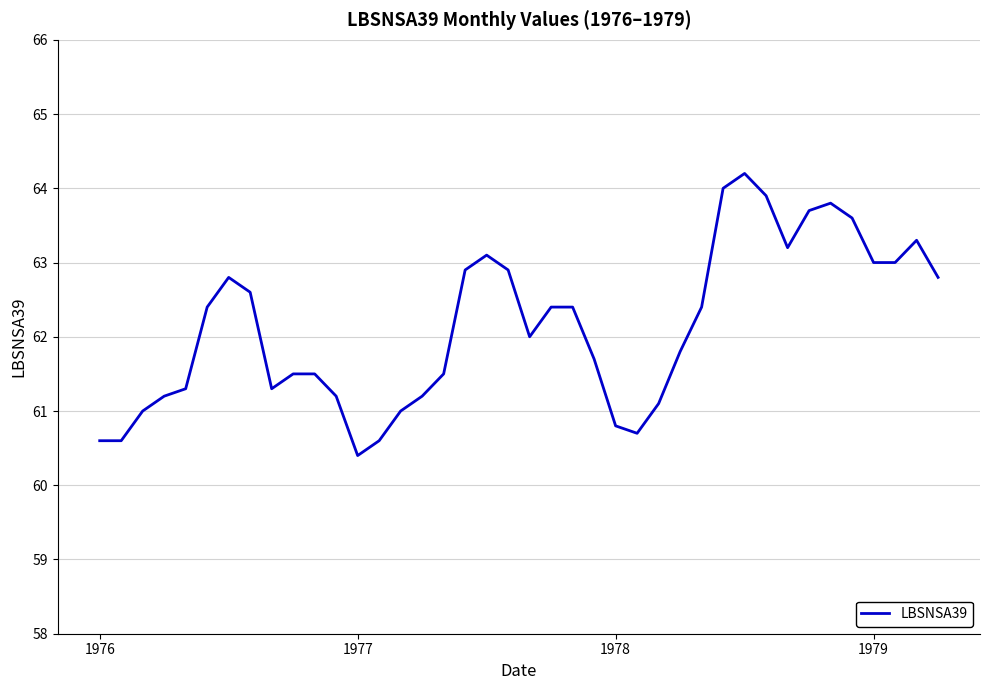

What is the minimum value shown in the chart?

60.4